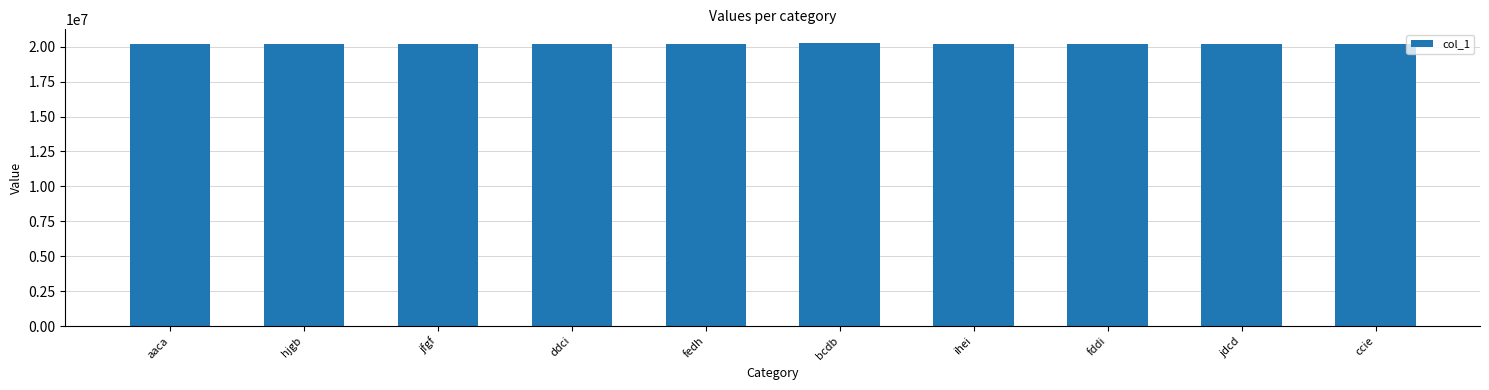

Are the bars grouped side by side (vs. stacked)?

No